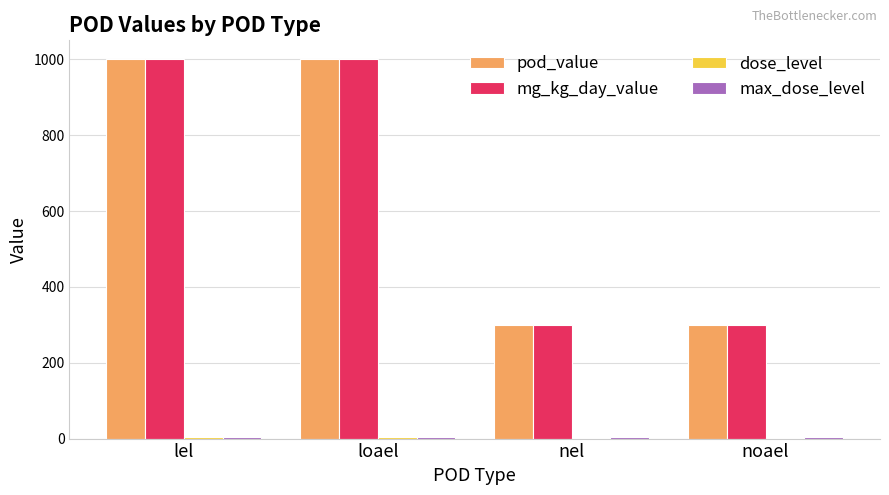

The value of mg_kg_day_value at lel is 1000. True or false?

True